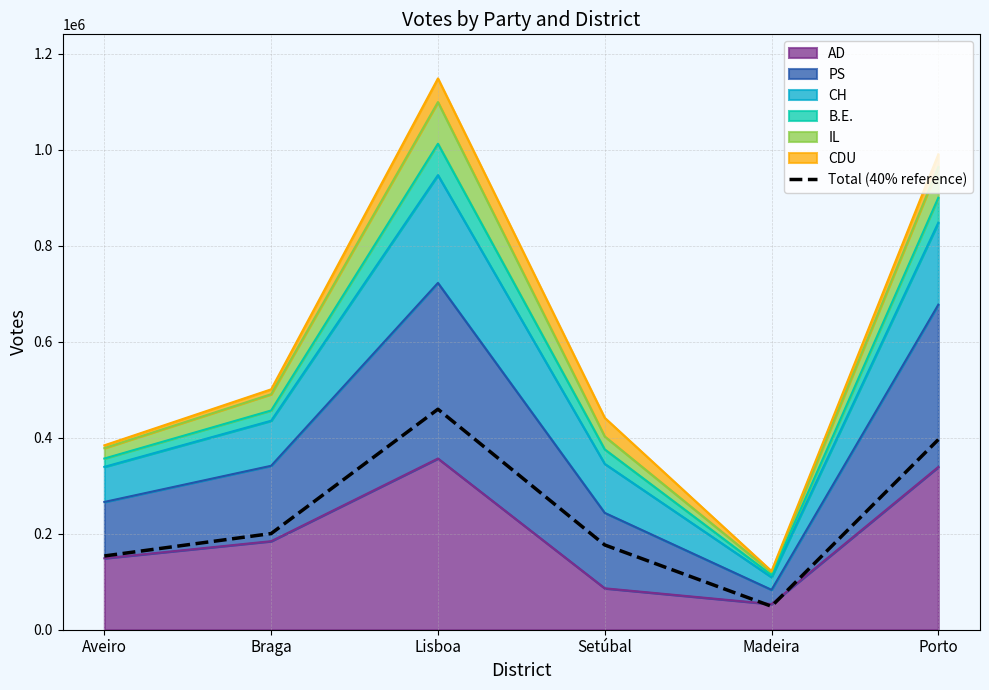

What is the ratio of the value at Braga to the value at Porto?

0.5